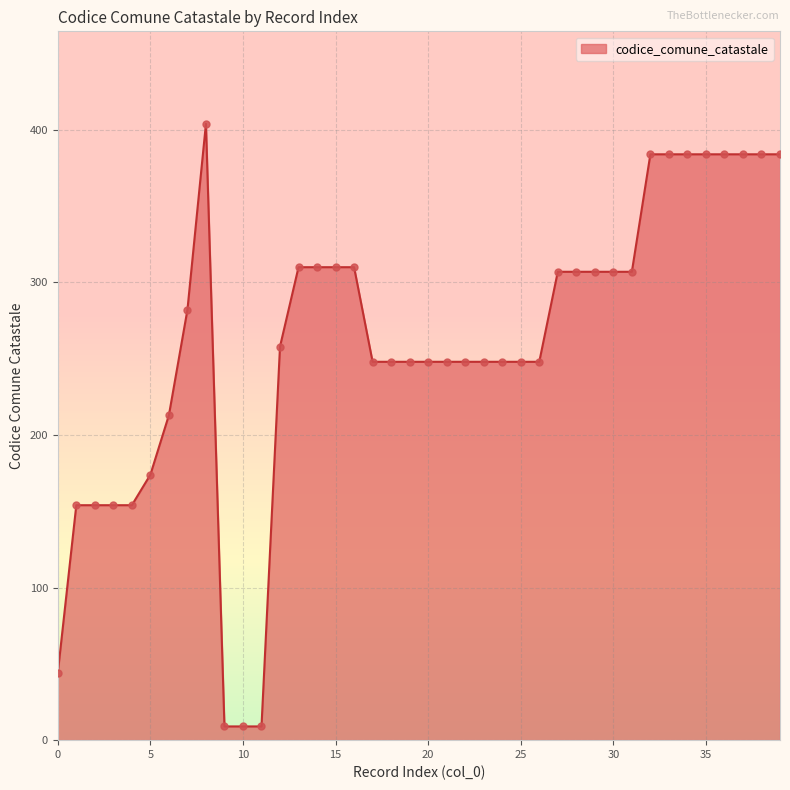

What is the difference between the maximum and minimum values?

395